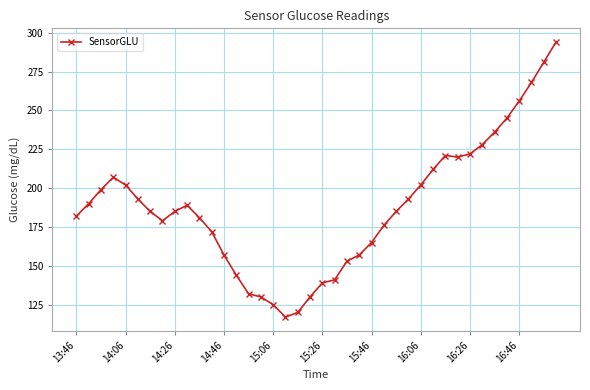

What is the minimum value shown in the chart?

117